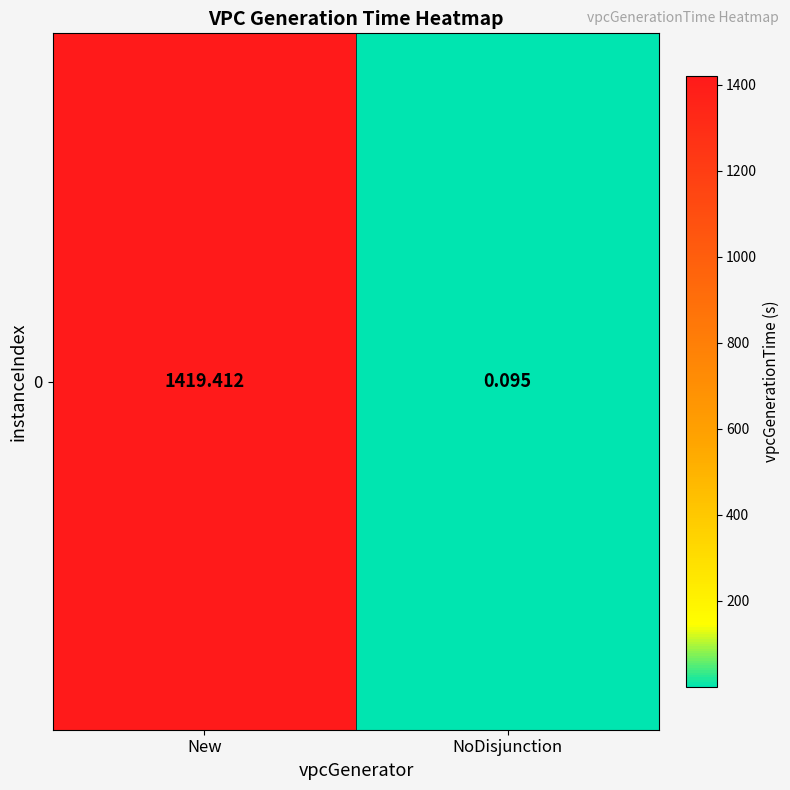

True or false: the data shows 0.1 at NoDisjunction.

False